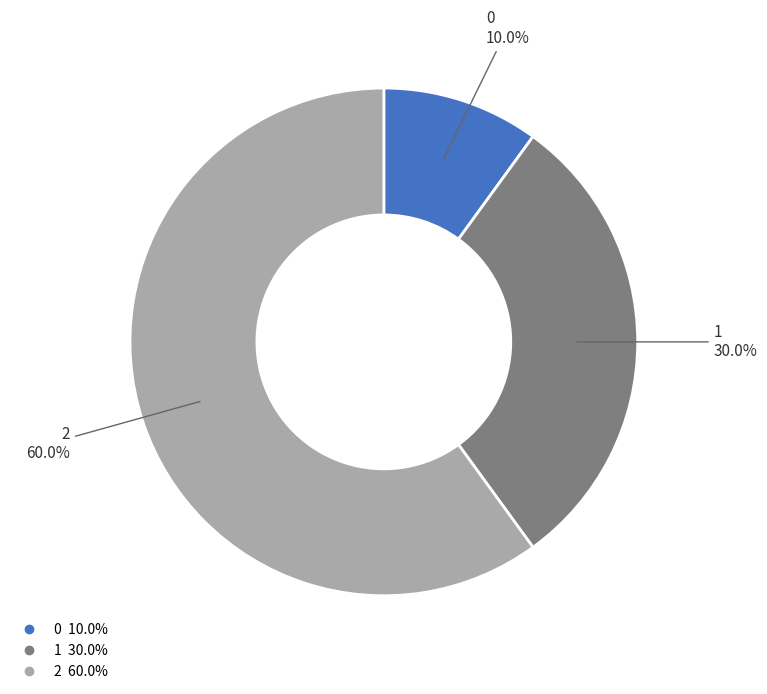

Which category has the biggest portion of the pie?

2